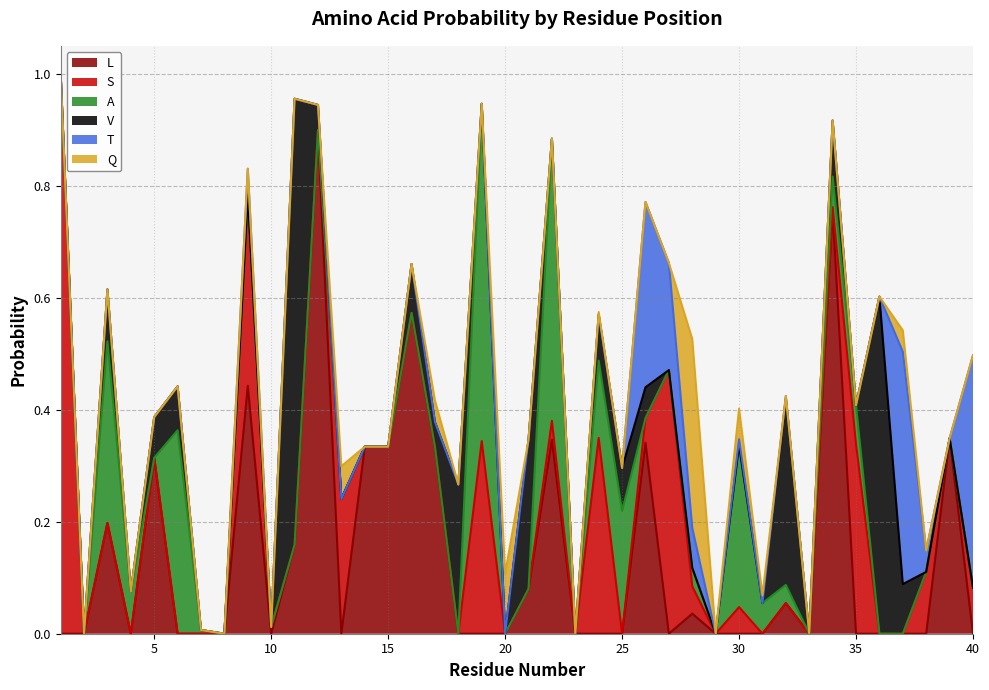

What is the highest value of the L series?

0.9